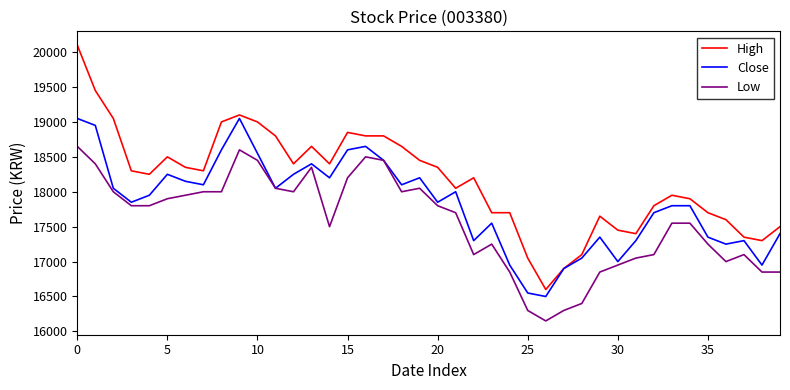

Reading right to left, extract all data points from this chart.

High: 17500	17300	17350	17600	17700	17900	17950	17800	17400	17450	17650	17100	16900	16600	17050	17700	17700	18200	18050	18350	18450	18650	18800	18800	18850	18400	18650	18400	18800	19000	19100	19000	18300	18350	18500	18250	18300	19050	19450	20100
Close: 17400	16950	17300	17250	17350	17800	17800	17700	17300	17000	17350	17050	16900	16500	16550	16950	17550	17300	18000	17850	18200	18100	18450	18650	18600	18200	18400	18250	18050	18550	19050	18600	18100	18150	18250	17950	17850	18050	18950	19050
Low: 16850	16850	17100	17000	17250	17550	17550	17100	17050	16950	16850	16400	16300	16150	16300	16850	17250	17100	17700	17800	18050	18000	18450	18500	18200	17500	18350	18000	18050	18450	18600	18000	18000	17950	17900	17800	17800	18000	18400	18650